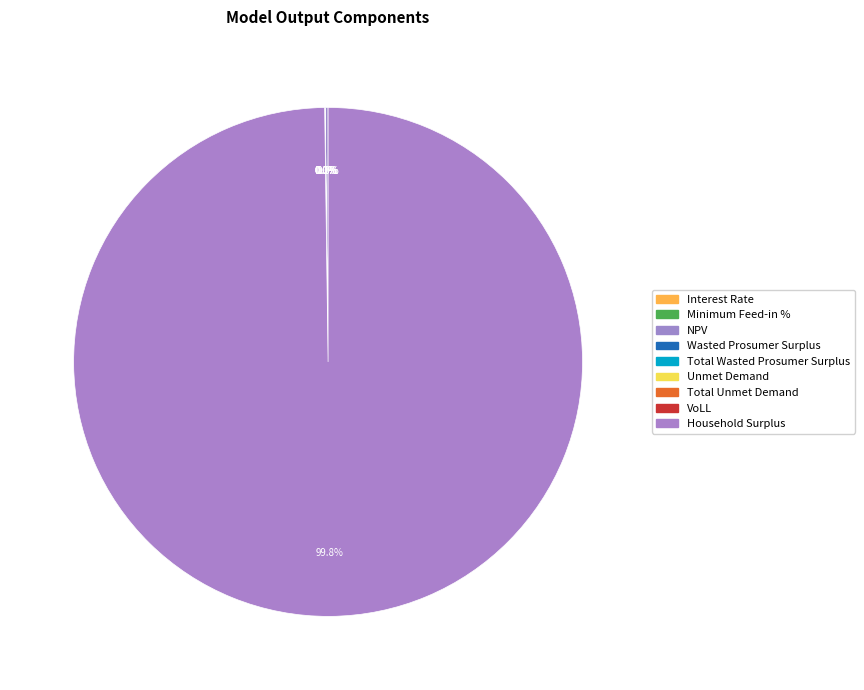

Does Household Surplus account for over 50% of the chart?

Yes